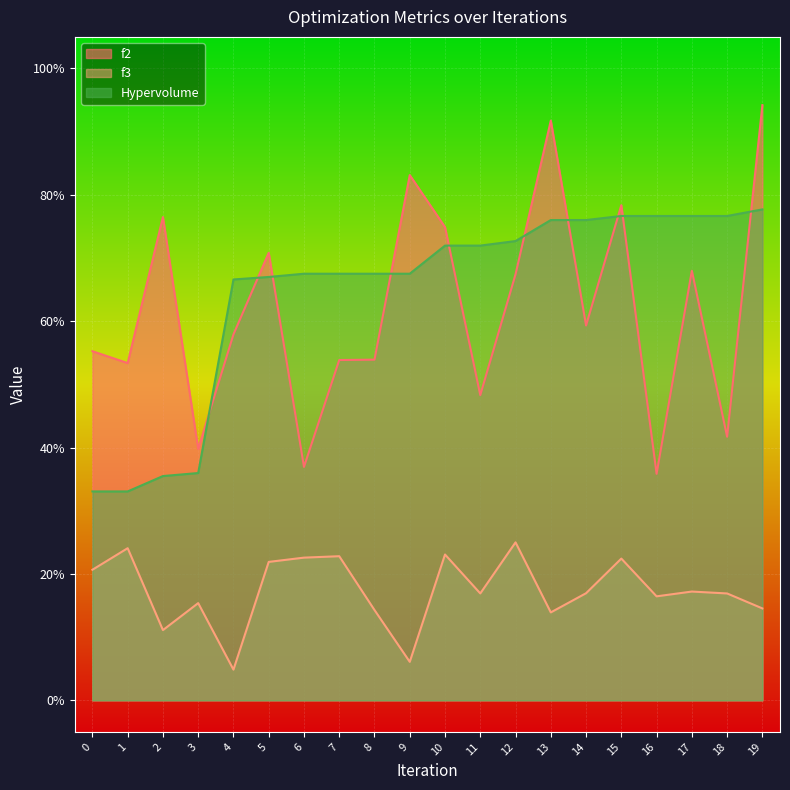

What is the minimum value for f2?

0.4